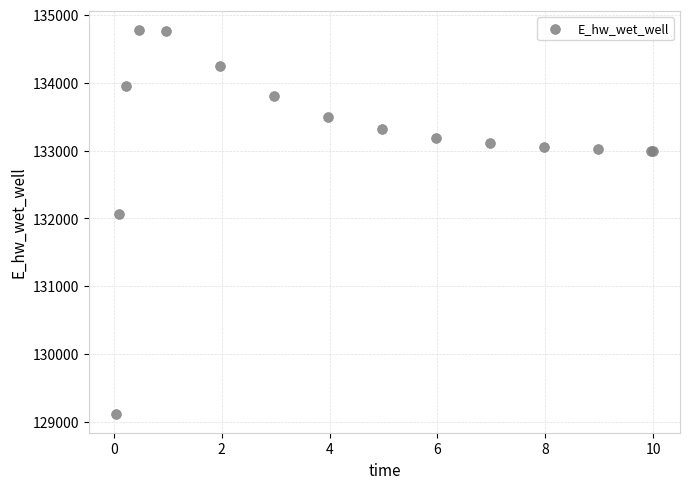

What Y value in the scatter plot is closest to 131947?

132070.9